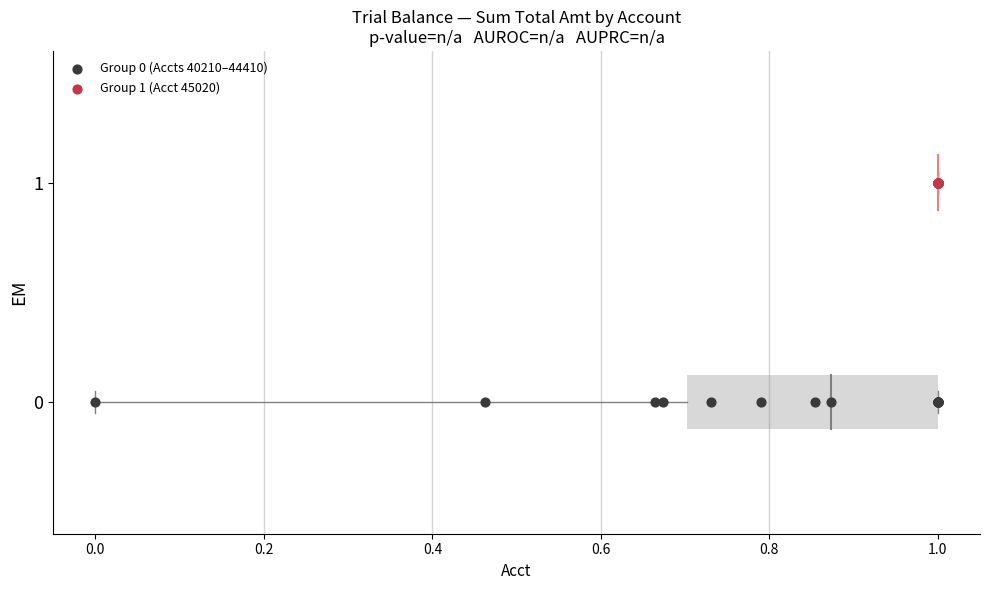

Which series reaches the minimum Y coordinate?

Group 0 (Accts 40210–44410)